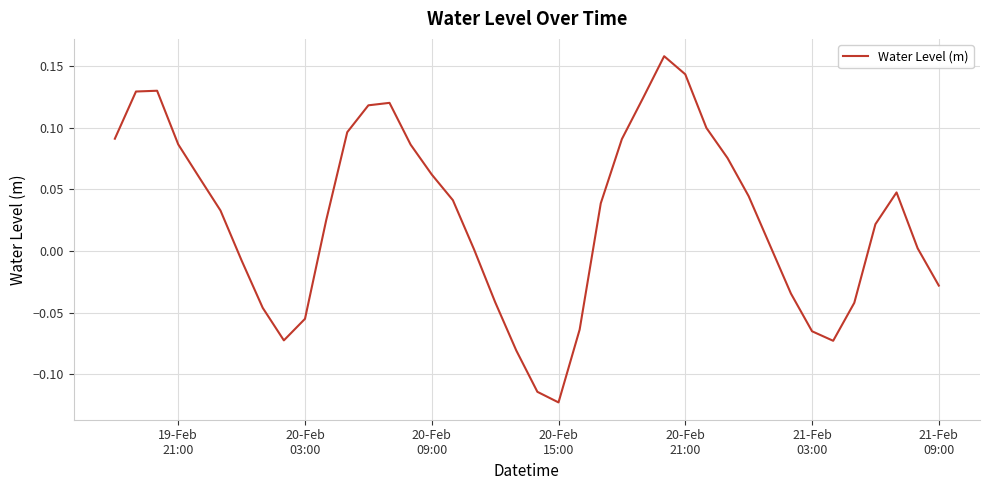

What is the difference between the maximum and minimum values?

0.3